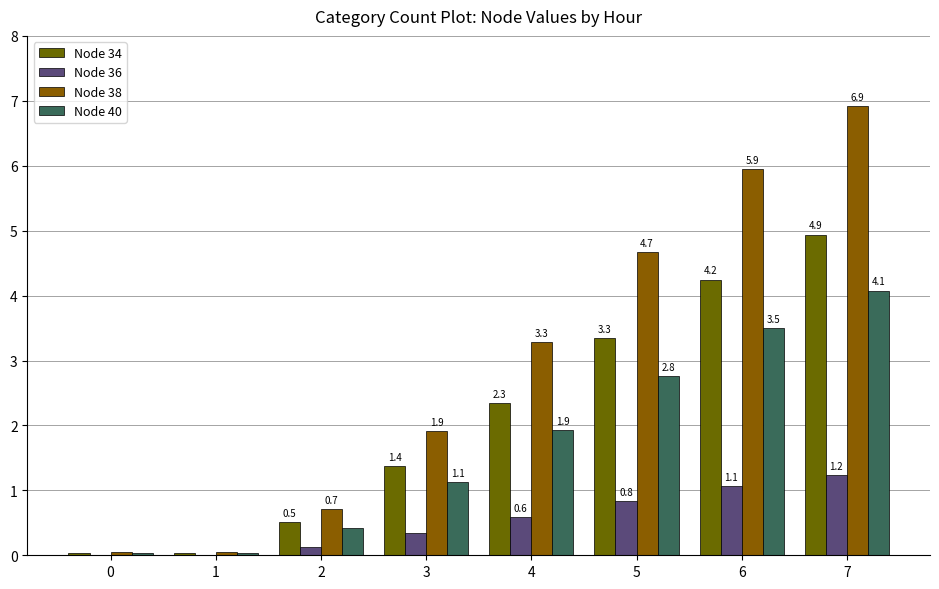

Does the chart contain stacked bars?

No